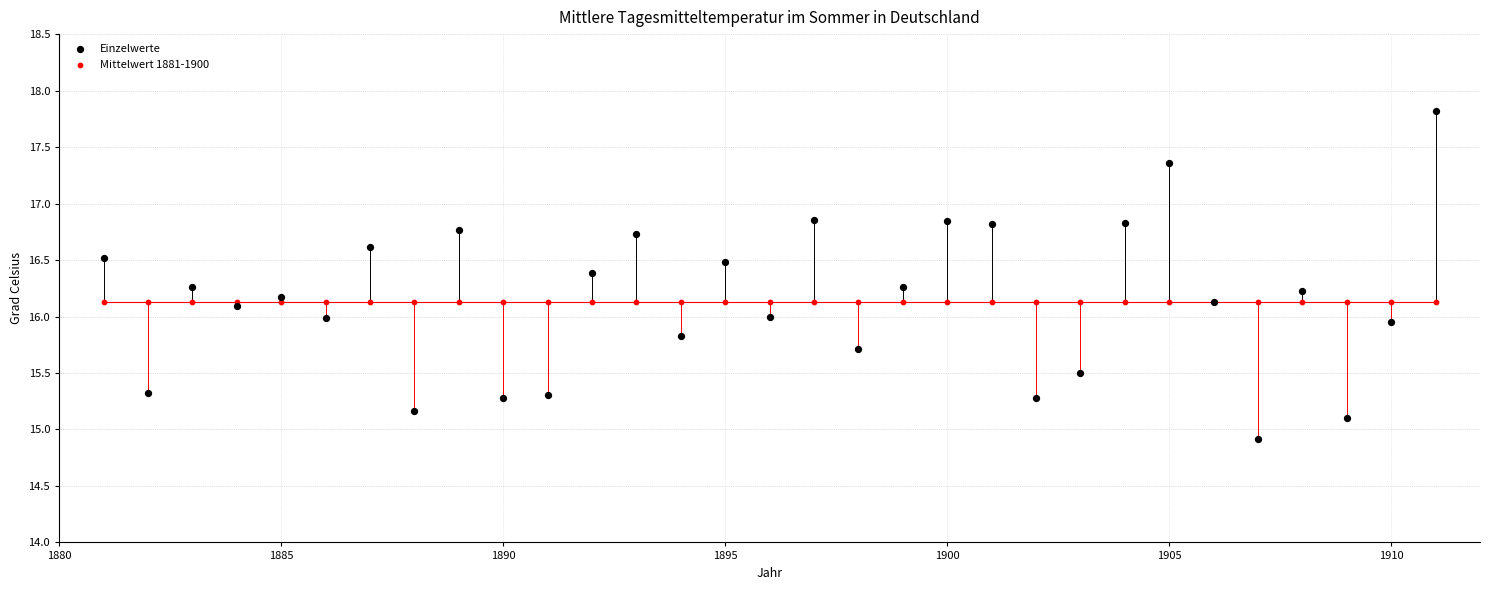

Which series contains the lowest Y value?

Einzelwerte